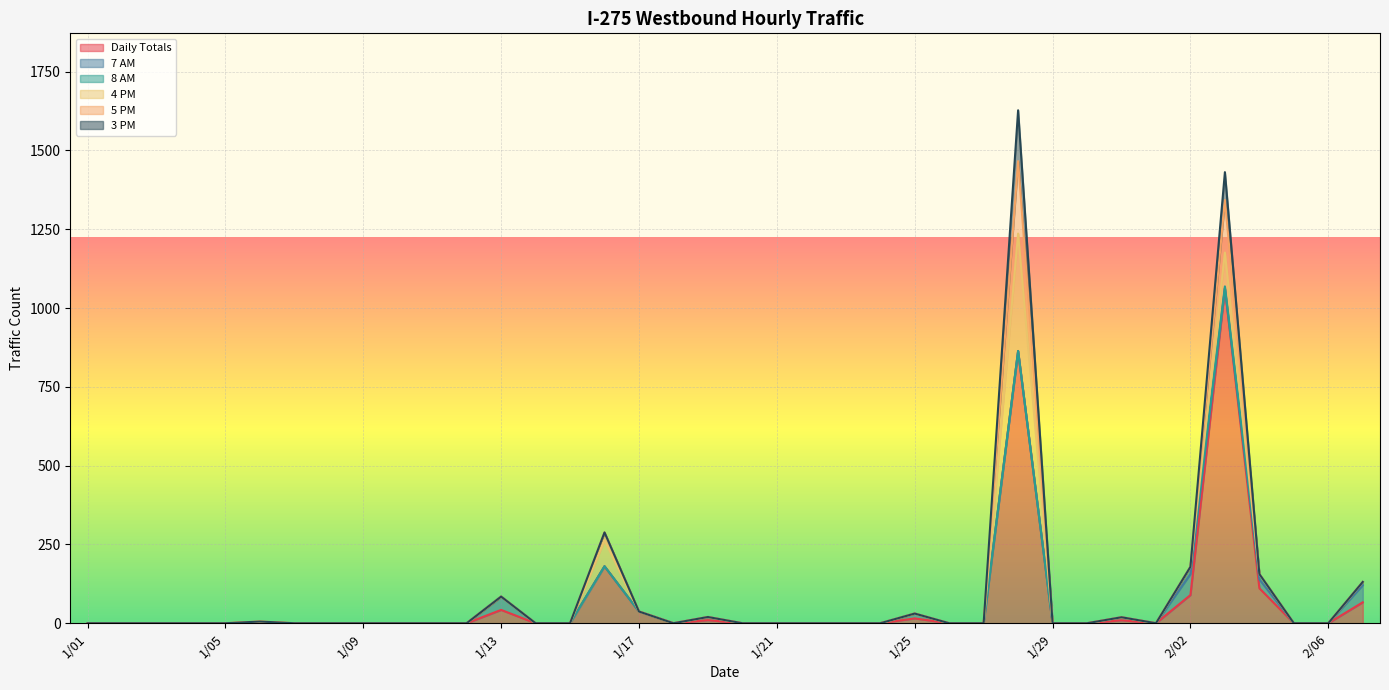

How many lines are shown in the chart?

6